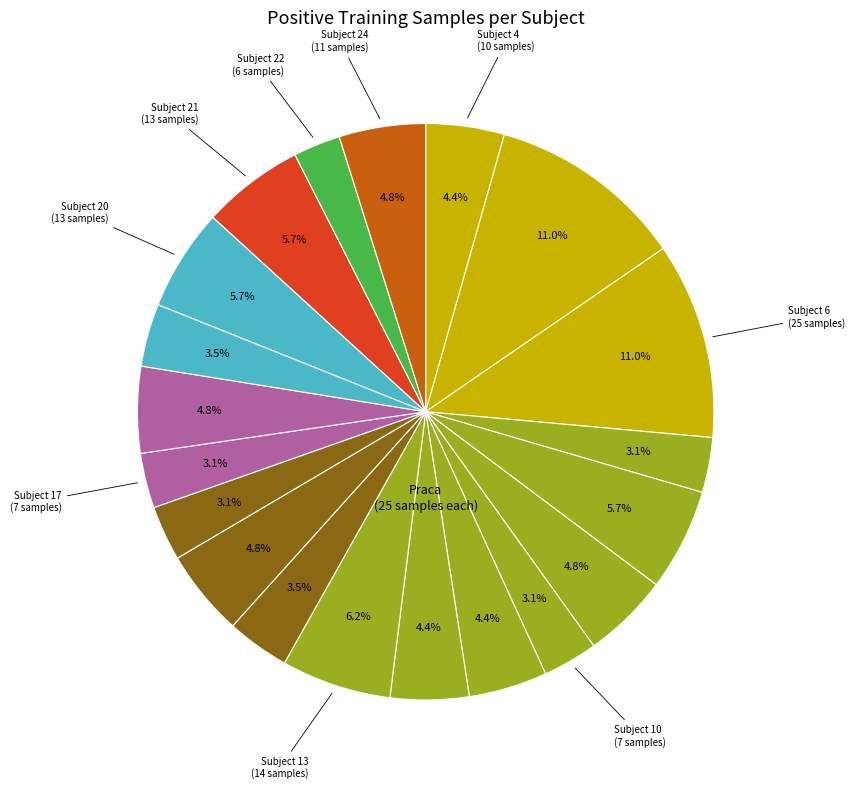

How many slices are in this pie chart?

20